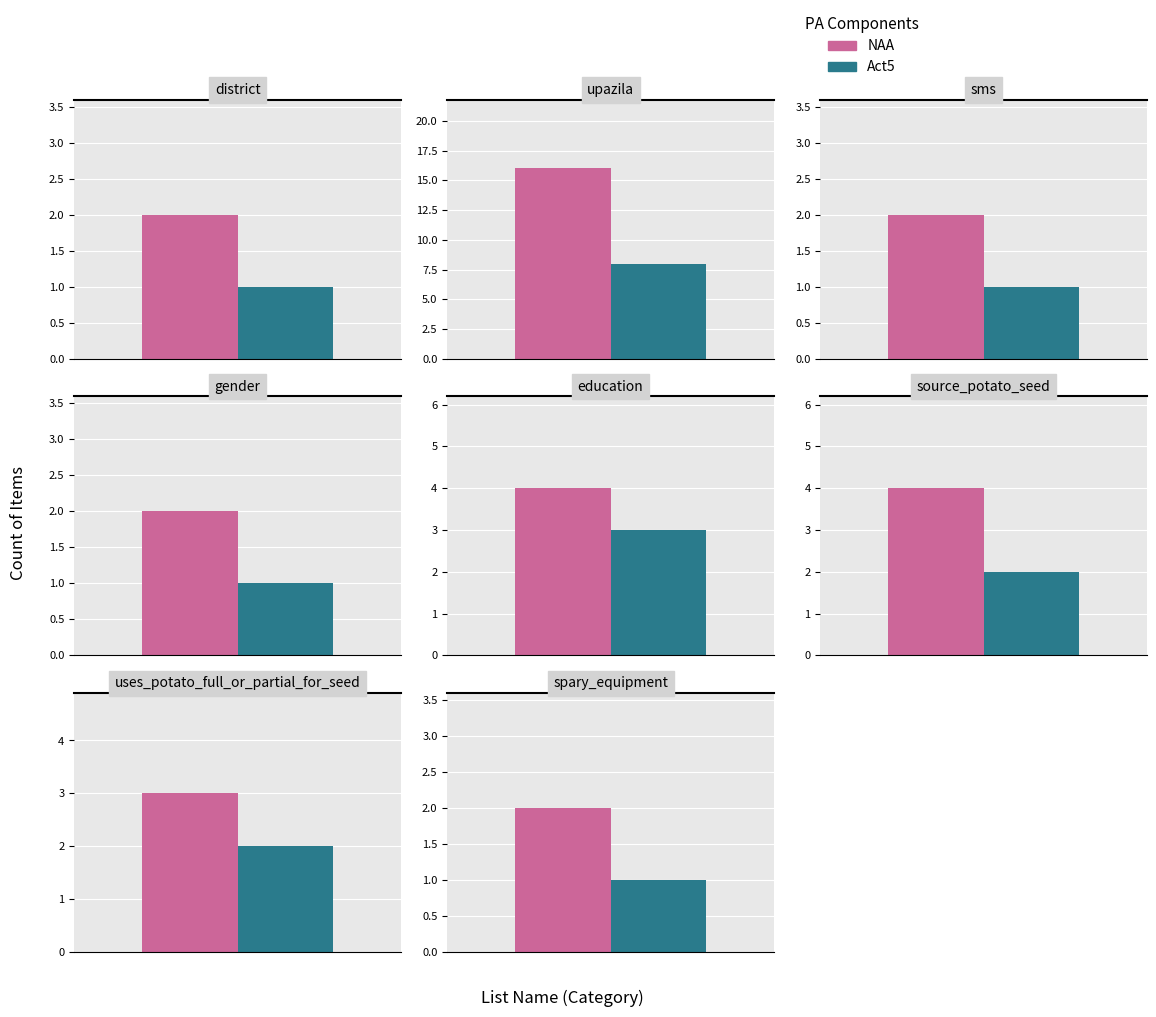

Which series has the largest total across all categories?

NAA